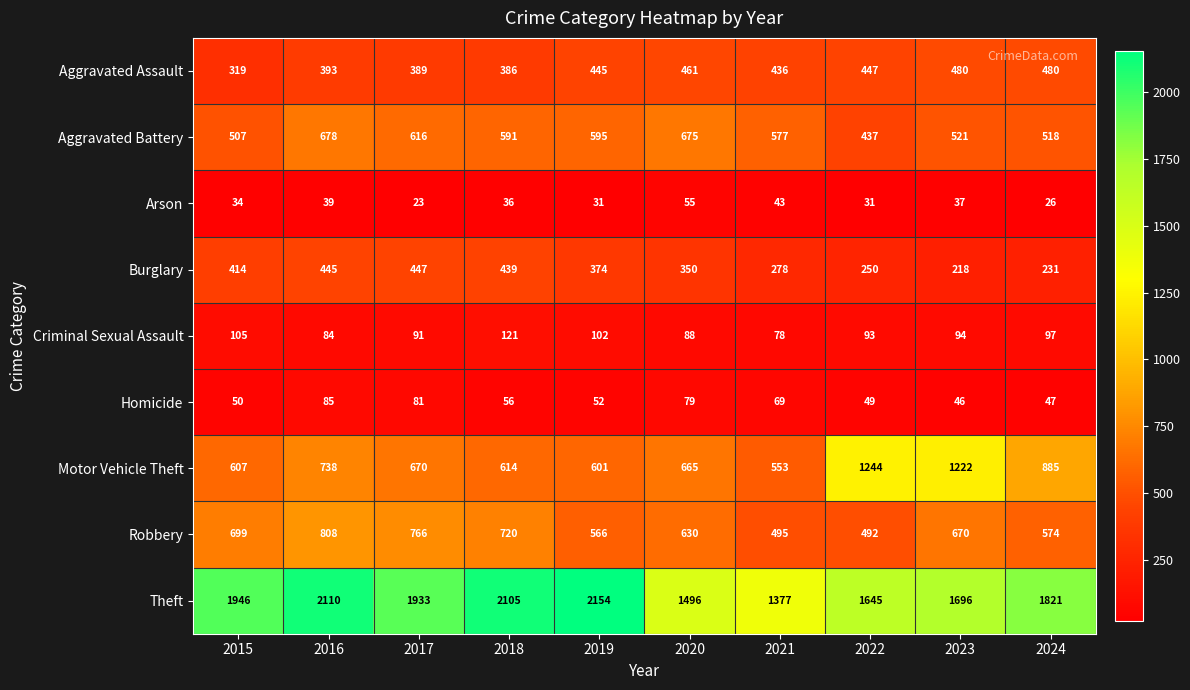

The value of Aggravated Assault at 2020 is 815. True or false?

False